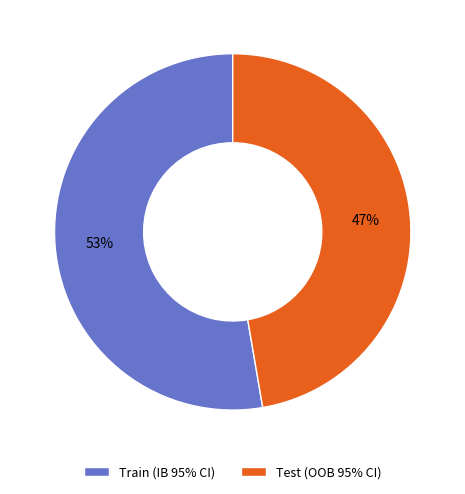

Which slice is the smallest?

Test (OOB 95% CI)